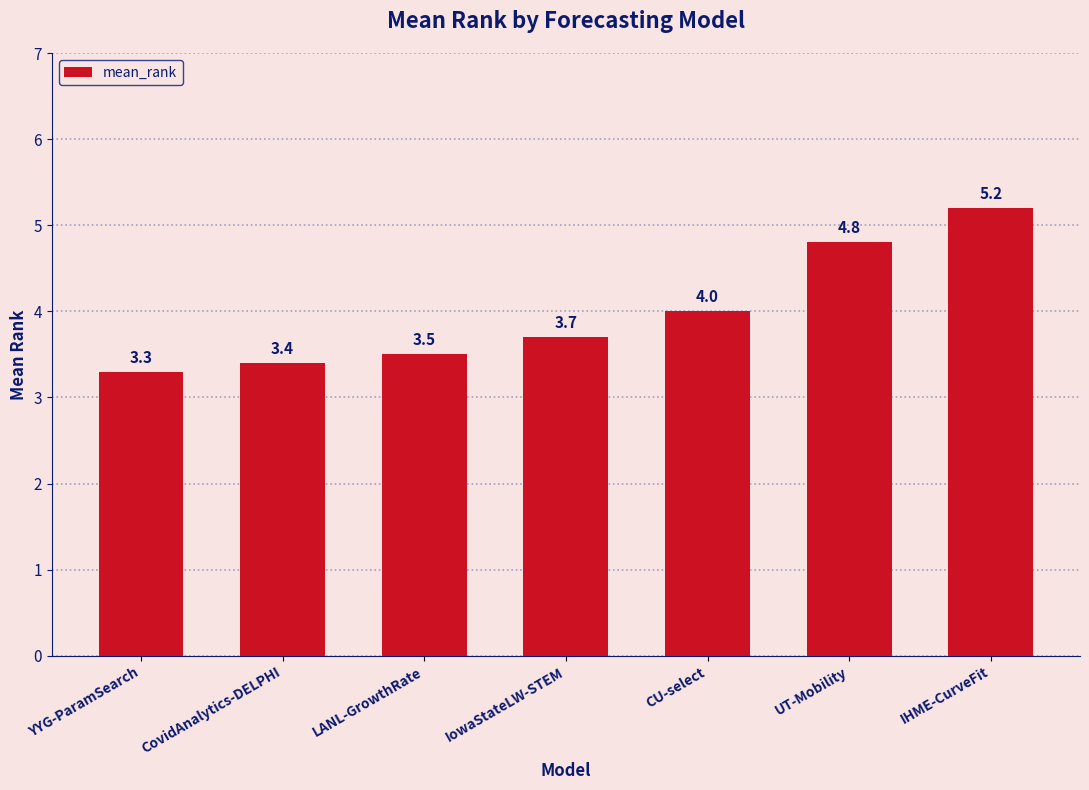

How many distinct data groups are displayed?

1